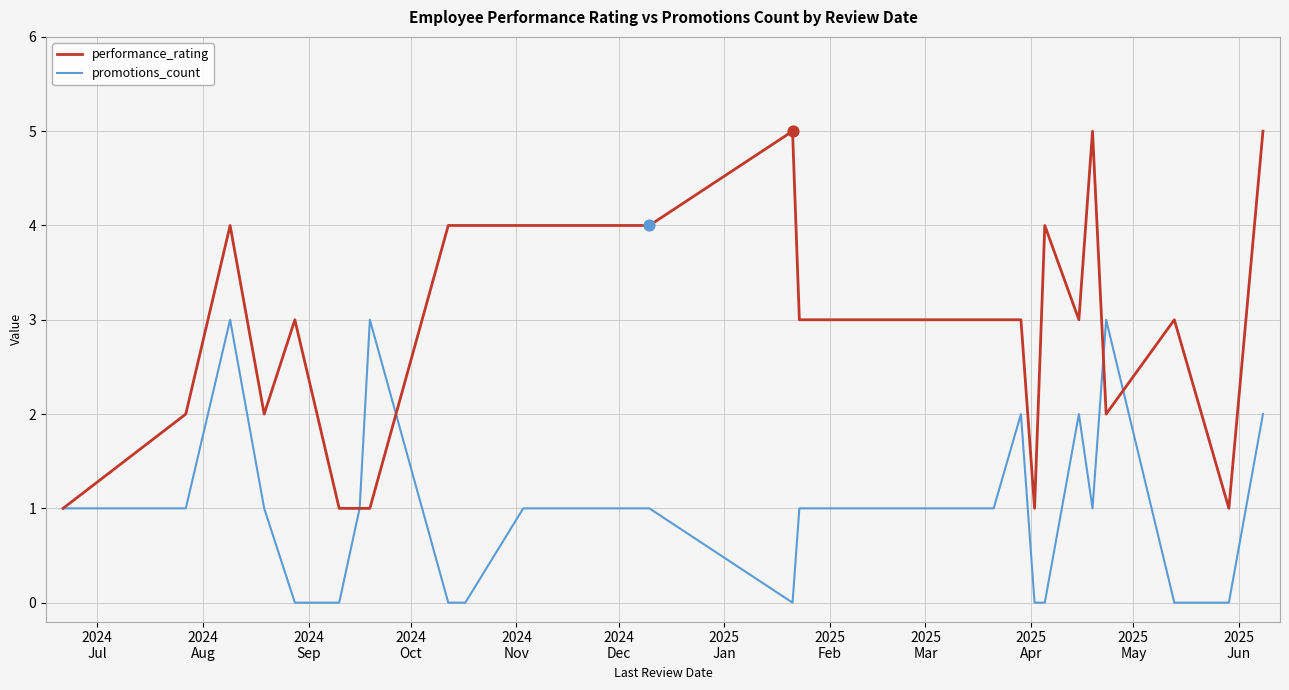

At how many categories does at least one series exceed 0?

25